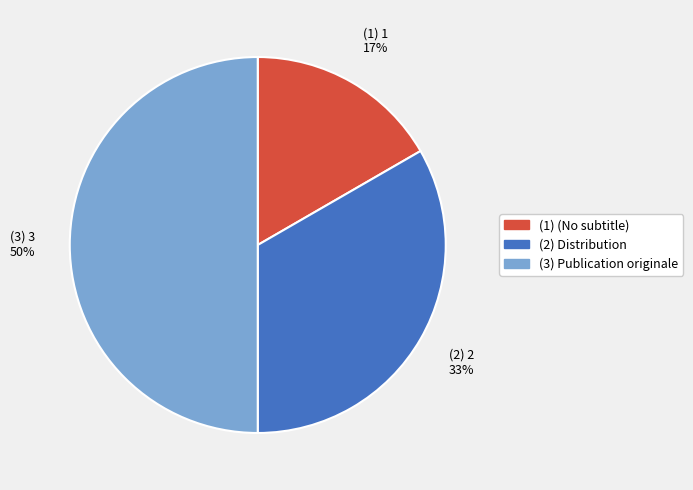

How many segments does this pie chart have?

3